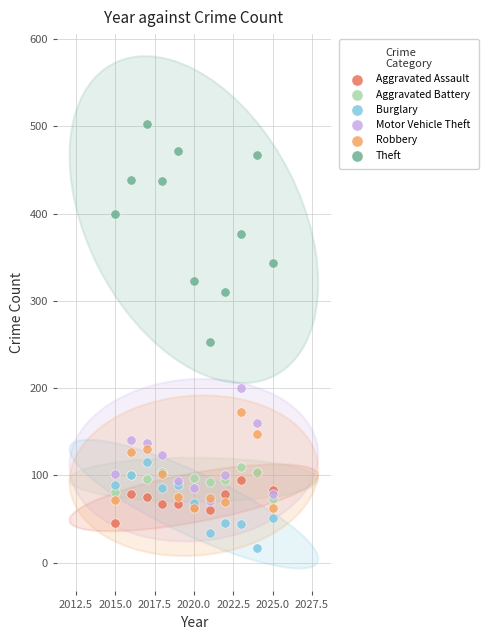

Which series reaches the minimum Y coordinate?

Burglary